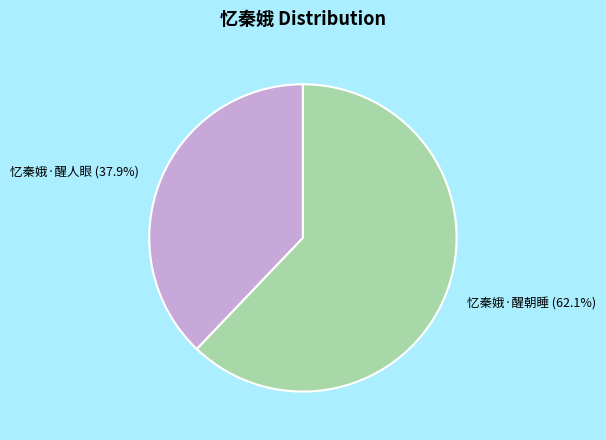

What percentage is the 忆秦娥·醒朝睡 slice, to the nearest percent?

62%